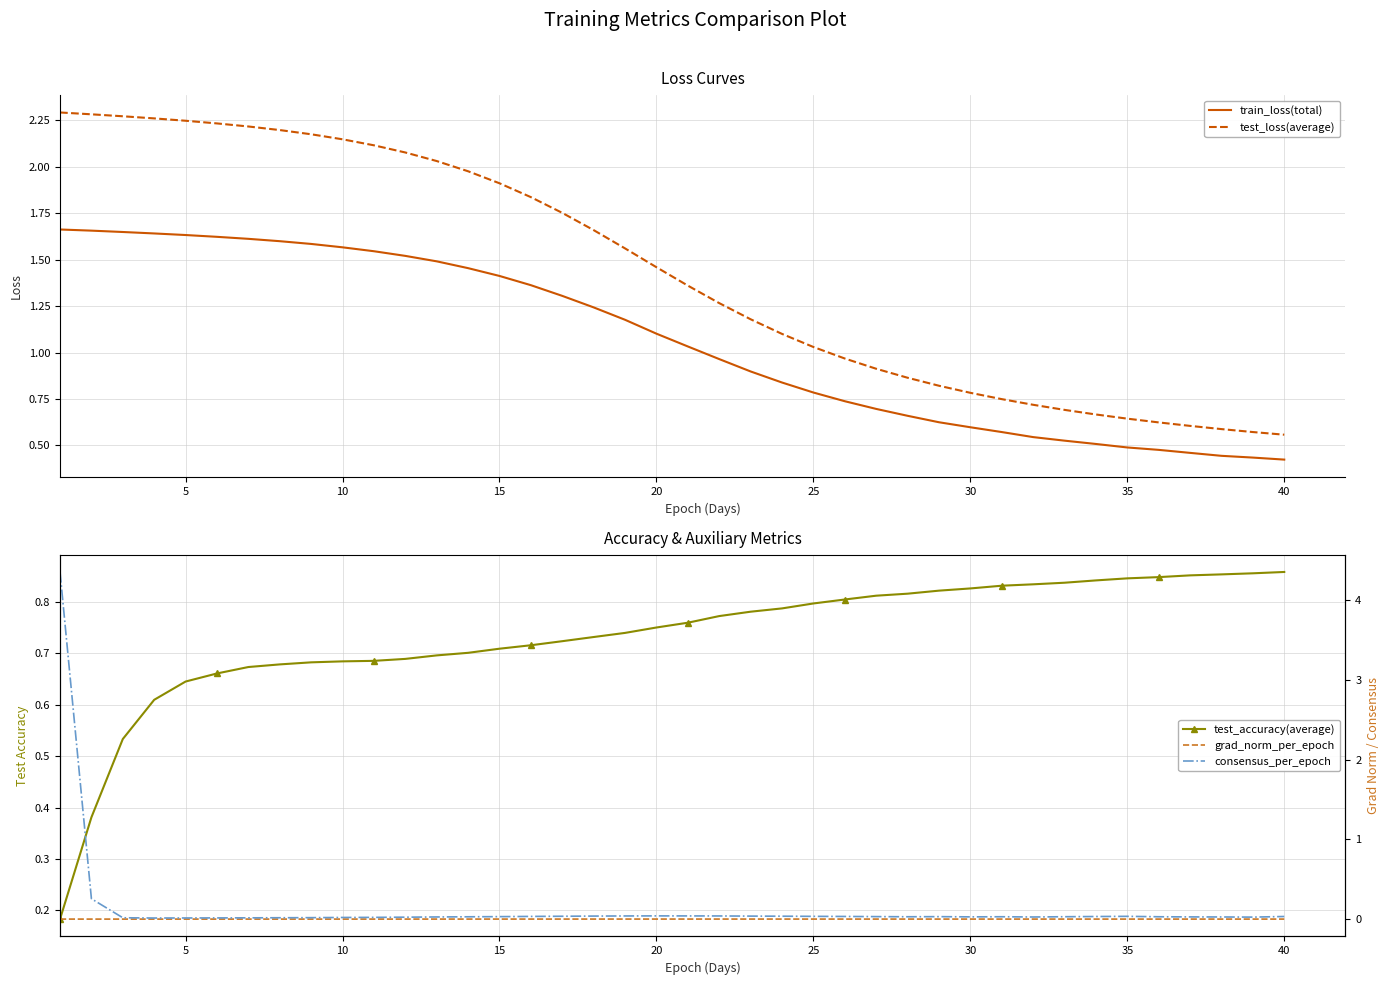

Reading left to right, extract all data points from this chart.

train_loss(total): 1.7	1.7	1.6	1.6	1.6	1.6	1.6	1.6	1.6	1.6	1.5	1.5	1.5	1.5	1.4	1.4	1.3	1.2	1.2	1.1	1.0	1.0	0.9	0.8	0.8	0.7	0.7	0.7	0.6	0.6	0.6	0.5	0.5	0.5	0.5	0.5	0.5	0.4	0.4	0.4
test_loss(average): 2.3	2.3	2.3	2.3	2.2	2.2	2.2	2.2	2.2	2.1	2.1	2.1	2.0	2.0	1.9	1.8	1.8	1.7	1.6	1.5	1.4	1.3	1.2	1.1	1.0	1.0	0.9	0.9	0.8	0.8	0.7	0.7	0.7	0.7	0.6	0.6	0.6	0.6	0.6	0.6
test_accuracy(average): 0.2	0.4	0.5	0.6	0.6	0.7	0.7	0.7	0.7	0.7	0.7	0.7	0.7	0.7	0.7	0.7	0.7	0.7	0.7	0.7	0.8	0.8	0.8	0.8	0.8	0.8	0.8	0.8	0.8	0.8	0.8	0.8	0.8	0.8	0.8	0.8	0.9	0.9	0.9	0.9
grad_norm_per_epoch: 0.0	0.0	0.0	0.0	0.0	0.0	0.0	0.0	0.0	0.0	0.0	0.0	0.0	0.0	0.0	0.0	0.0	0.0	0.0	0.0	0.0	0.0	0.0	0.0	0.0	0.0	0.0	0.0	0.0	0.0	0.0	0.0	0.0	0.0	0.0	0.0	0.0	0.0	0.0	0.0
consensus_per_epoch: 4.4	0.3	0.0	0.0	0.0	0.0	0.0	0.0	0.0	0.0	0.0	0.0	0.0	0.0	0.0	0.0	0.0	0.0	0.0	0.0	0.0	0.0	0.0	0.0	0.0	0.0	0.0	0.0	0.0	0.0	0.0	0.0	0.0	0.0	0.0	0.0	0.0	0.0	0.0	0.0